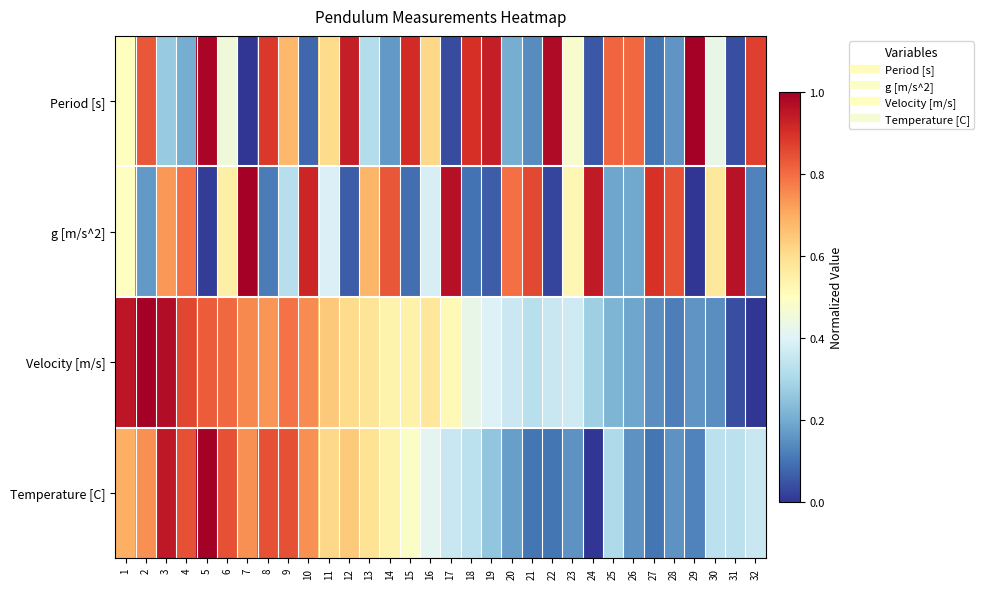

How many categories are shown in the chart?

32